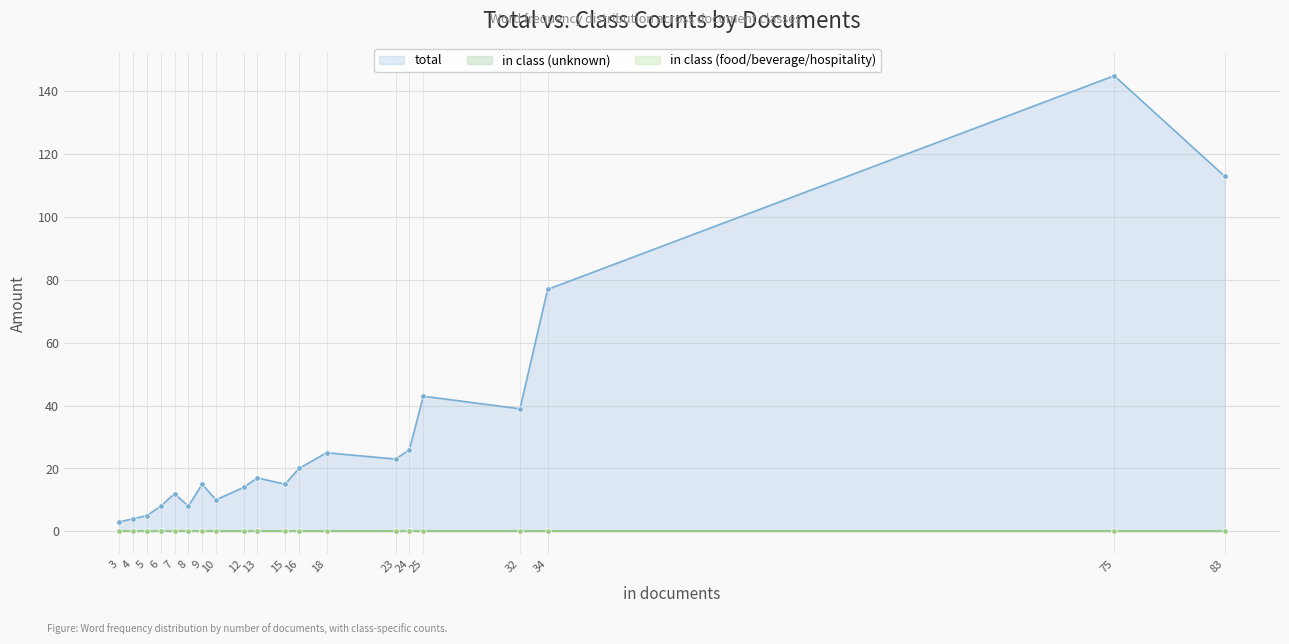

True or false: total and in class (food/beverage/hospitality) cross at least once.

False